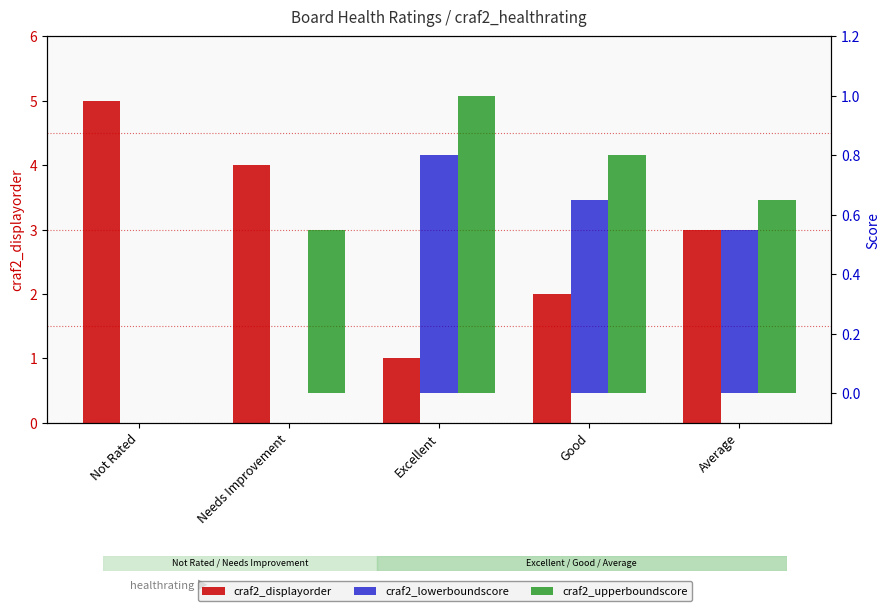

Which series changed the most between Good and Average?

craf2_displayorder